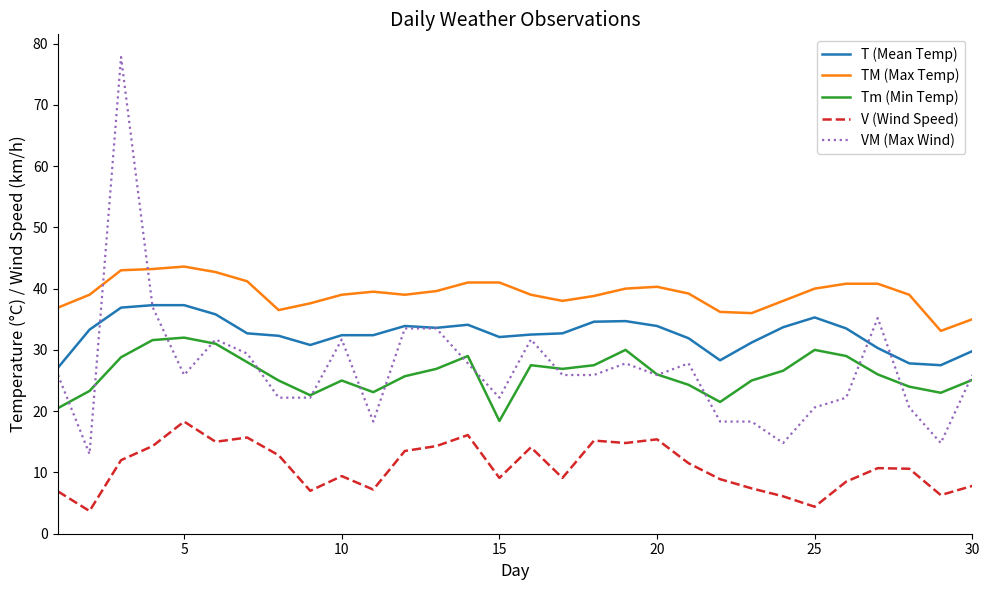

What is the difference between the maximum and second lowest values in the VM (Max Wind) series?

63.0